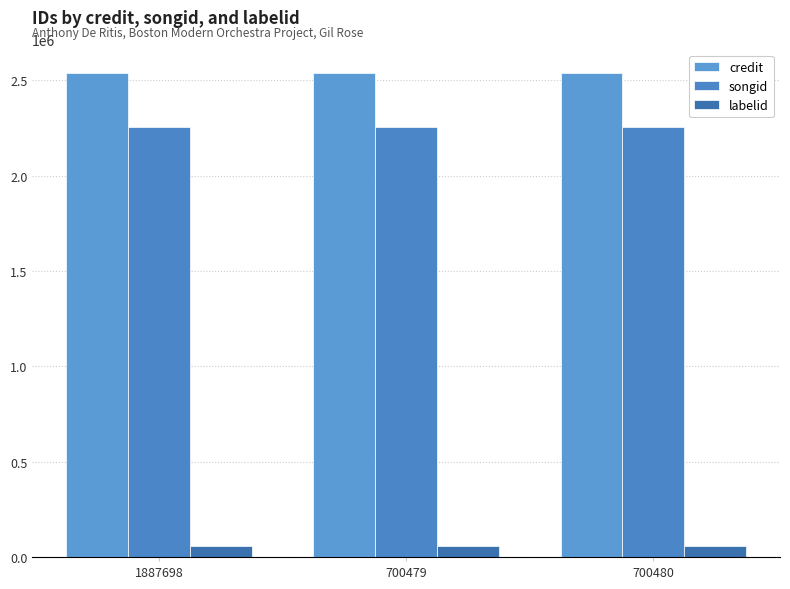

Are the bars grouped side by side (vs. stacked)?

Yes